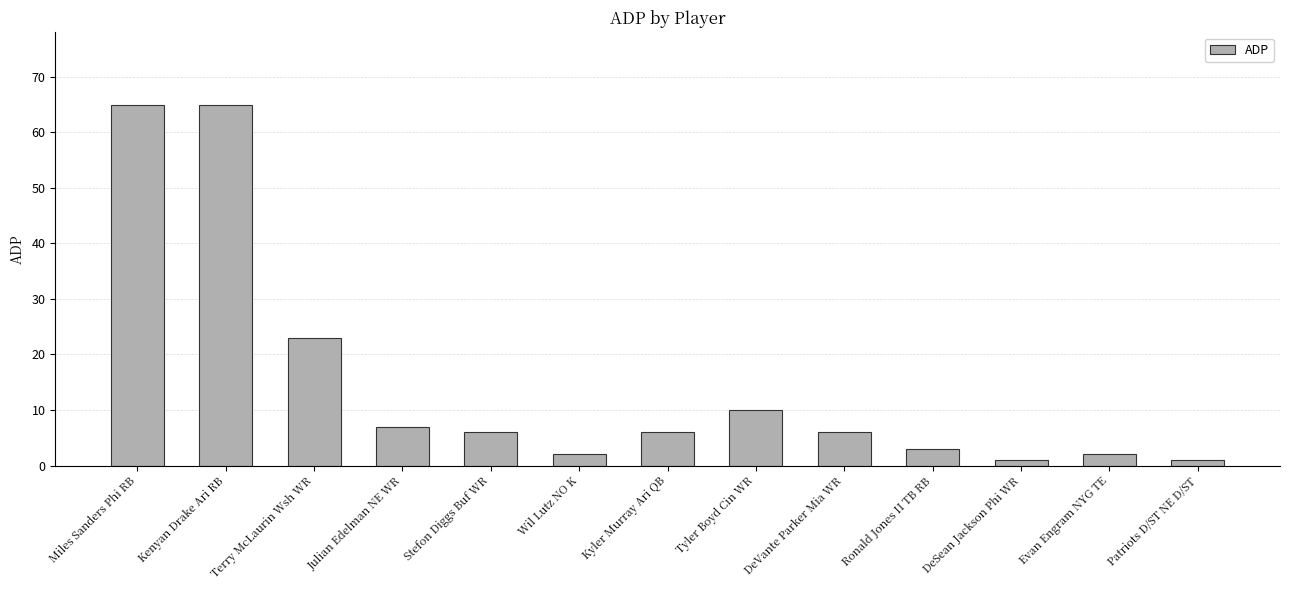

Reading left to right, list all the values displayed in this chart.

65	65	23	7	6	2	6	10	6	3	1	2	1